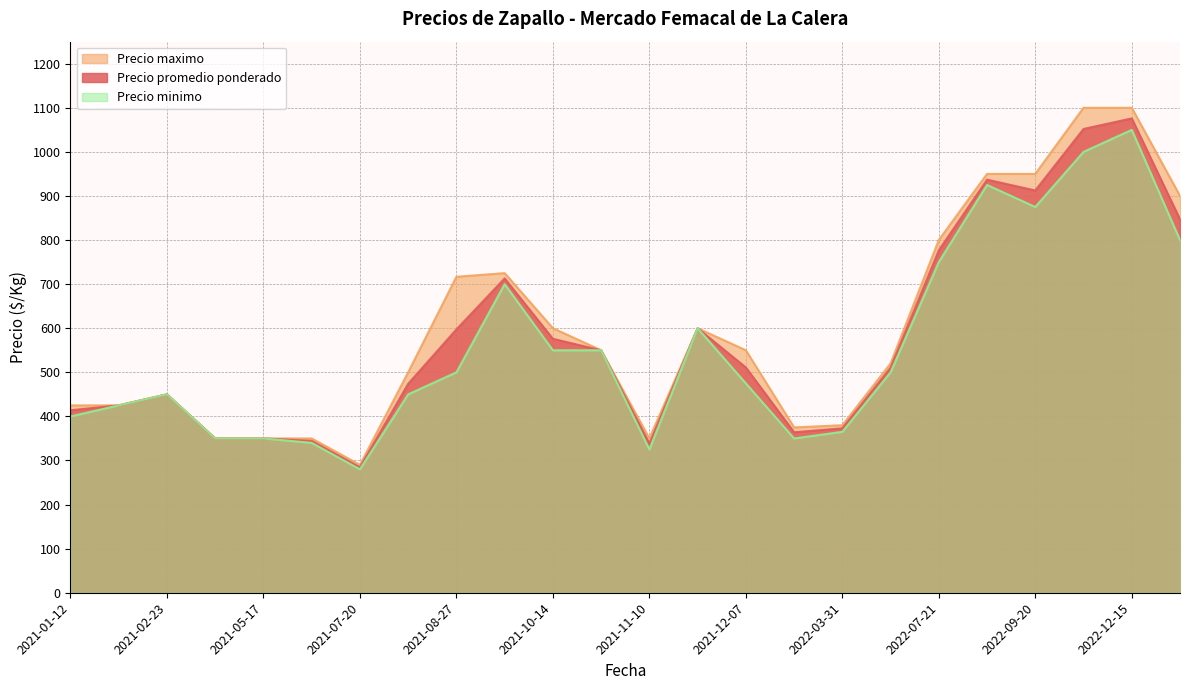

At 2021-08-27, list the series in order from smallest to largest.

Precio minimo, Precio promedio ponderado, Precio maximo